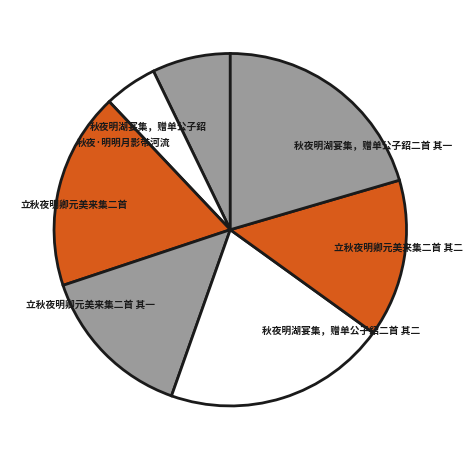

The 秋夜明湖宴集，赠单公子鉊二首 其一 slice represents 20% of the pie. True or false?

True